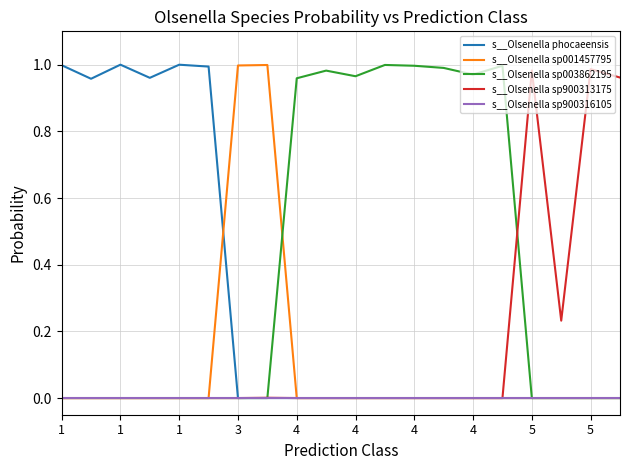

How many categories are shown in the chart?

20